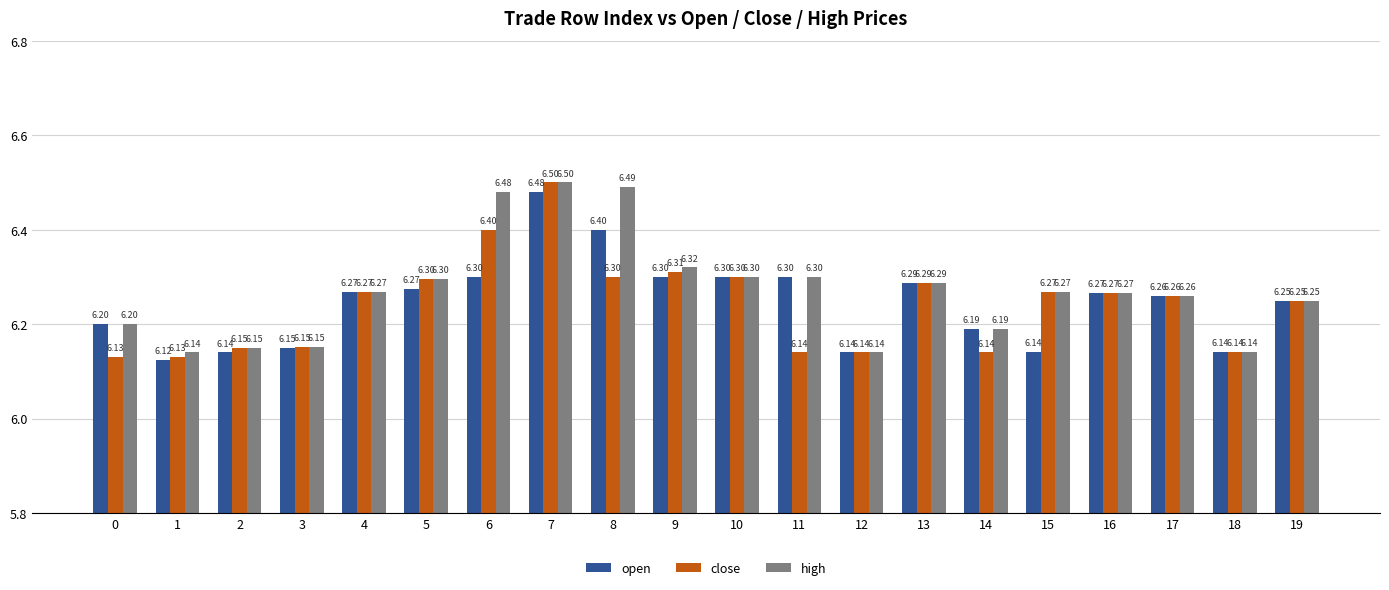

What is the spread (max minus min) of values at 8?

0.2